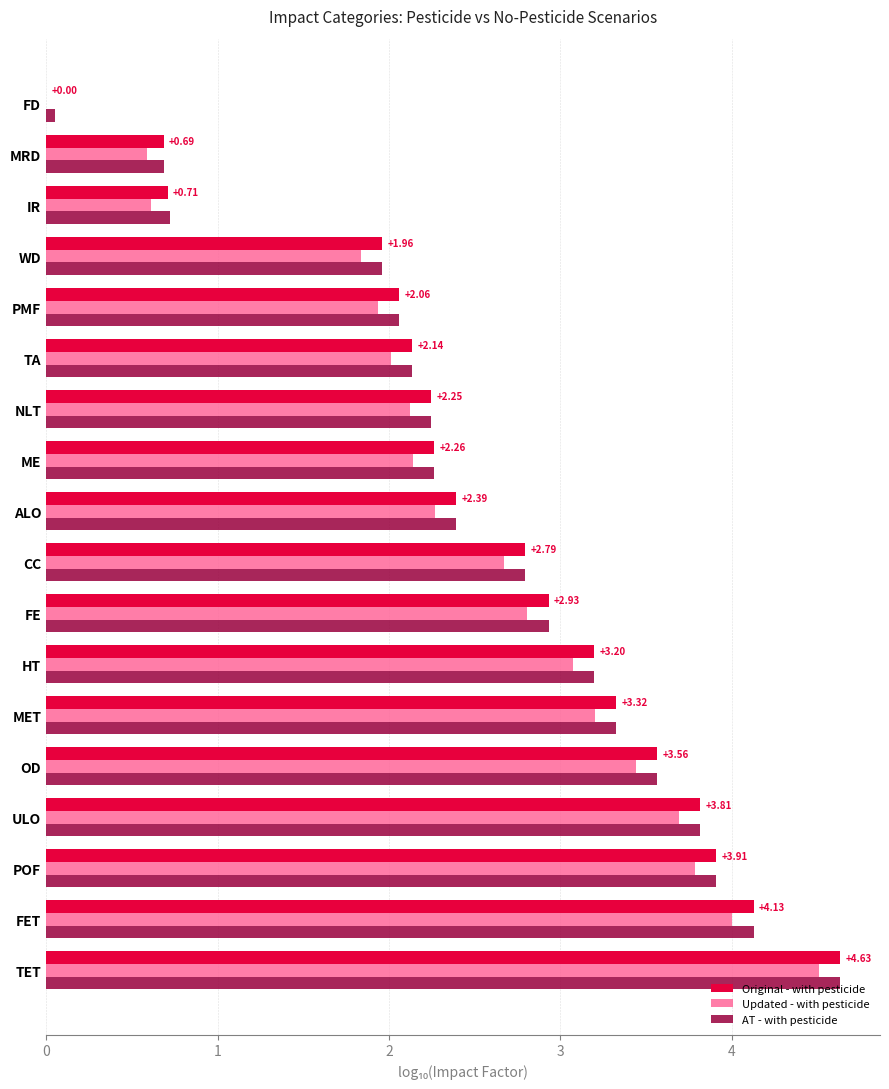

Which category has the highest value in the Original - with pesticide series?

TET